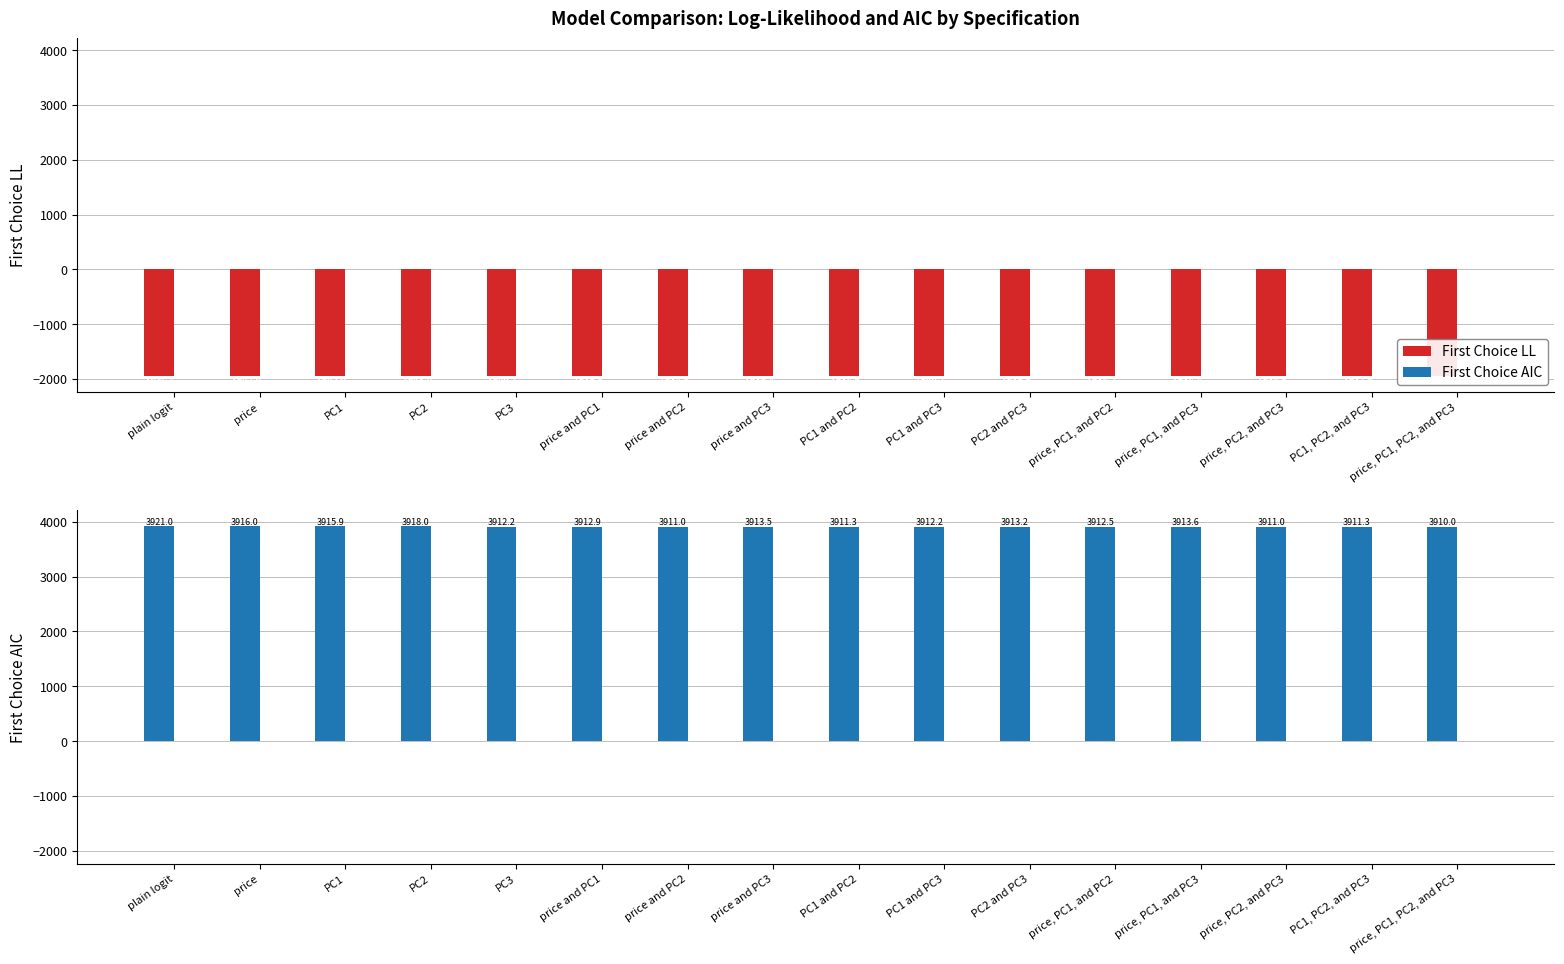

The value of First Choice LL at price, PC1, and PC3 is -1938.8. True or false?

True